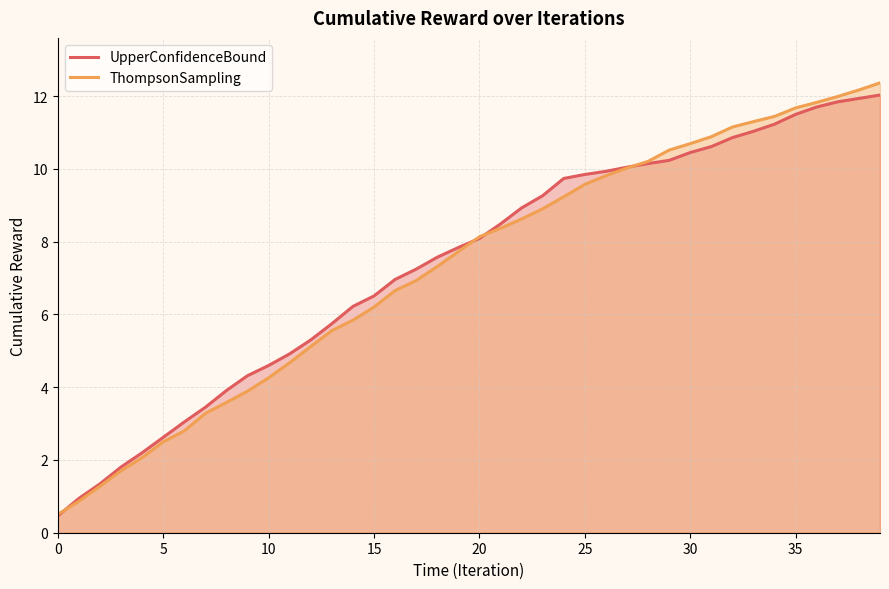

Which series changed the most between 12 and 15?

UpperConfidenceBound